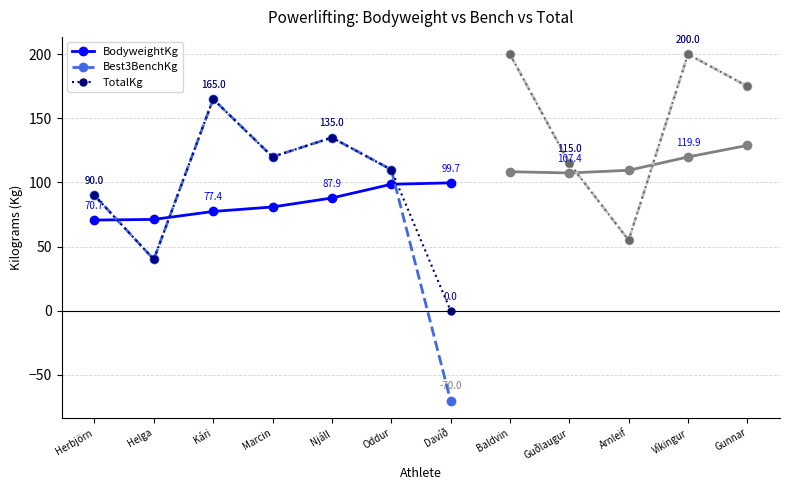

What is the difference between the highest and lowest values at Marcin?

39.1